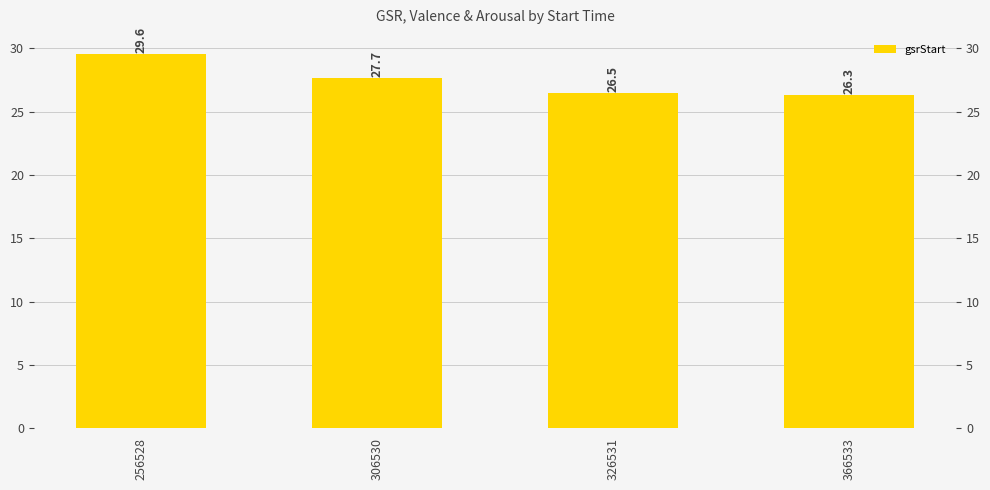

What is the difference between the maximum and minimum values?

3.3